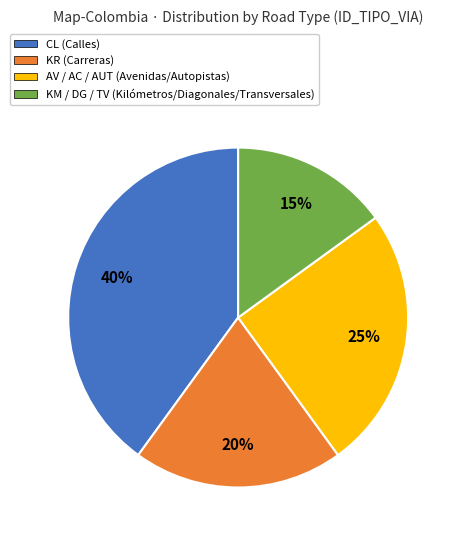

To the nearest percent, what is the difference between the largest and smallest slice percentages?

25%